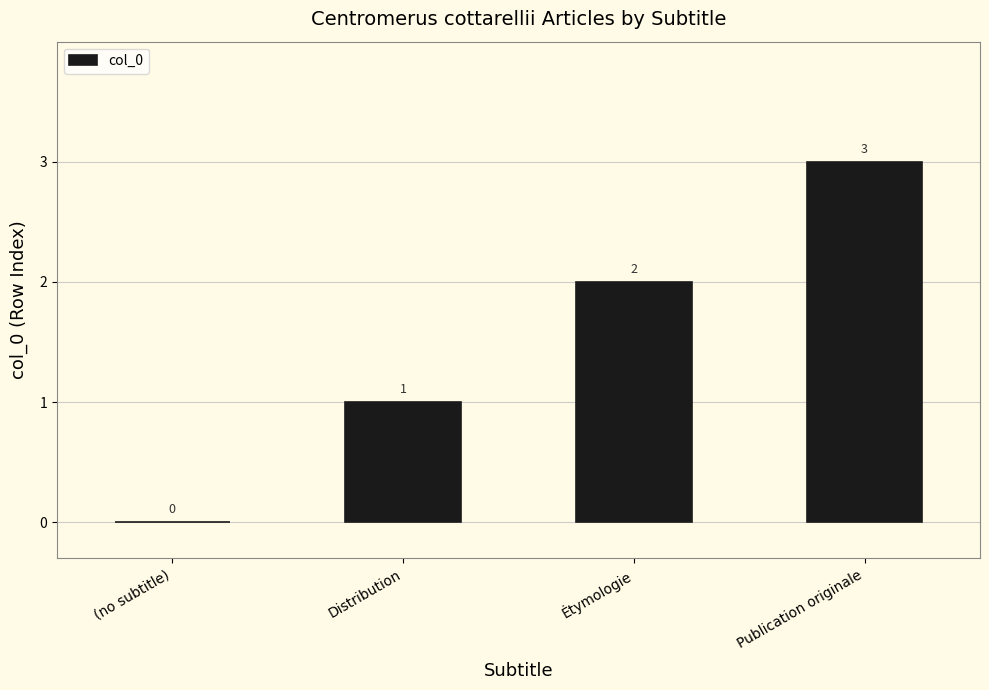

The chart shows a value of 3 at Étymologie. True or false?

False